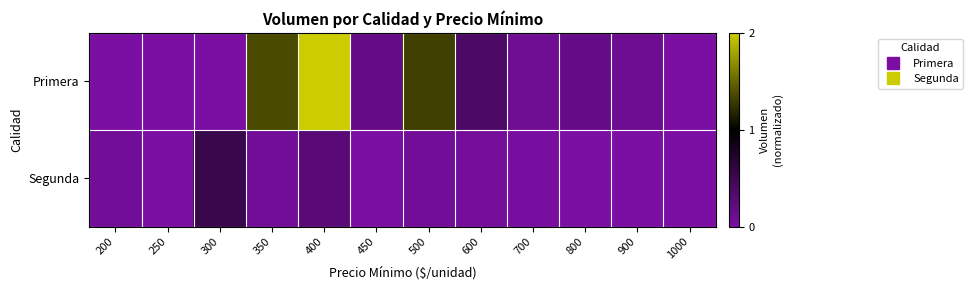

List the series in order of their overall mean, highest first.

Primera, Segunda